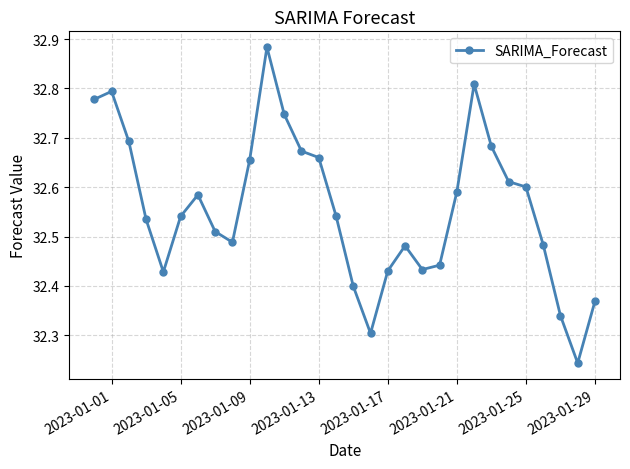

What is the difference between the maximum and minimum values?

0.6